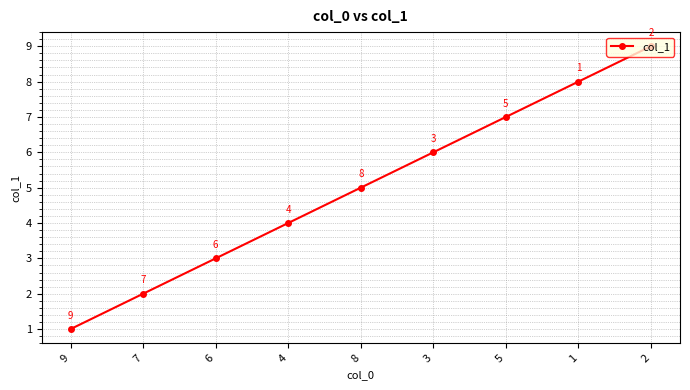

What is the average value?

5